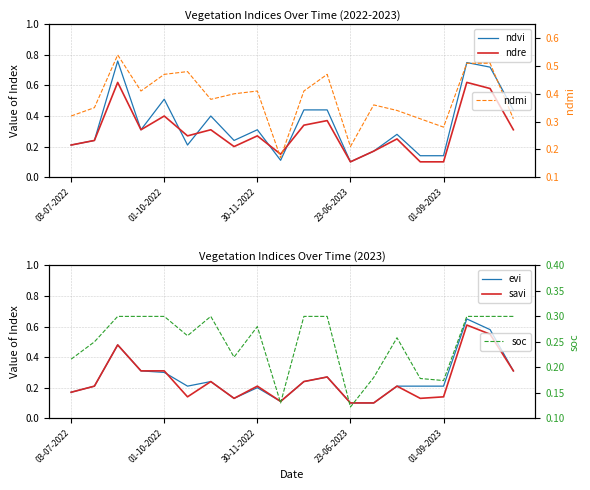

Between which two adjacent categories do ndvi and soc first intersect?

01-10-2022 and 30-11-2022